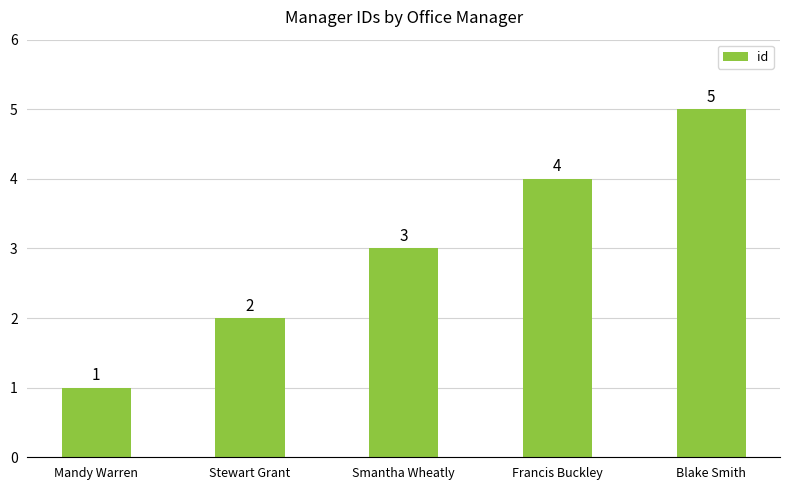

What position from the left is Francis Buckley?

4